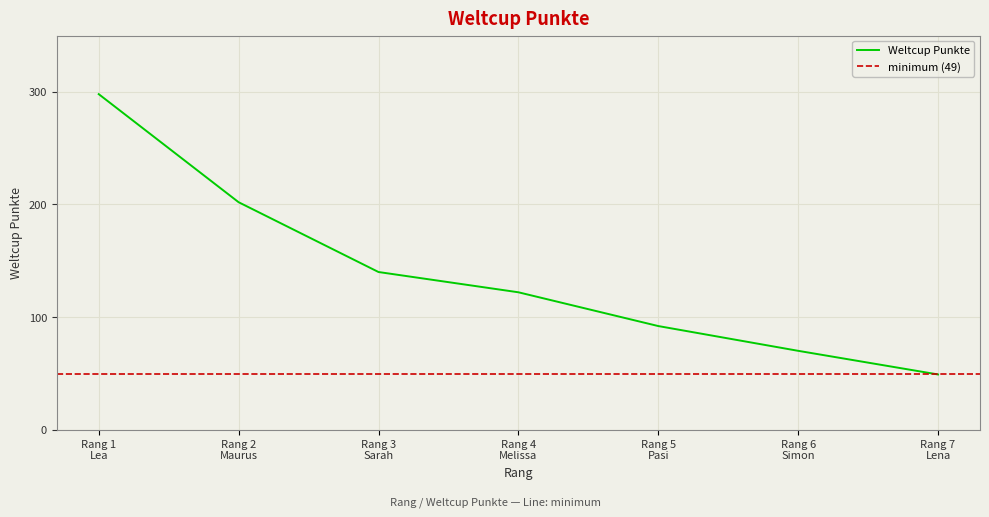

What is the highest value of the Weltcup Punkte series?

298